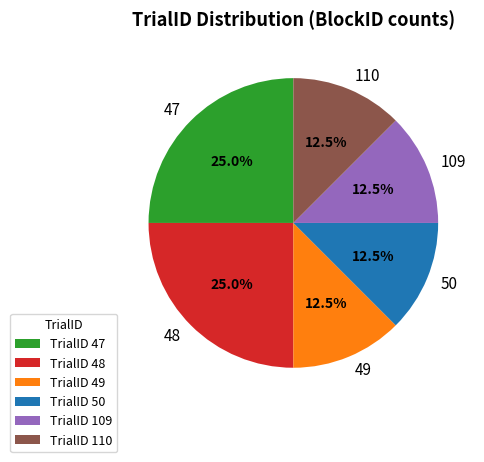

Is there a majority slice in this chart?

No